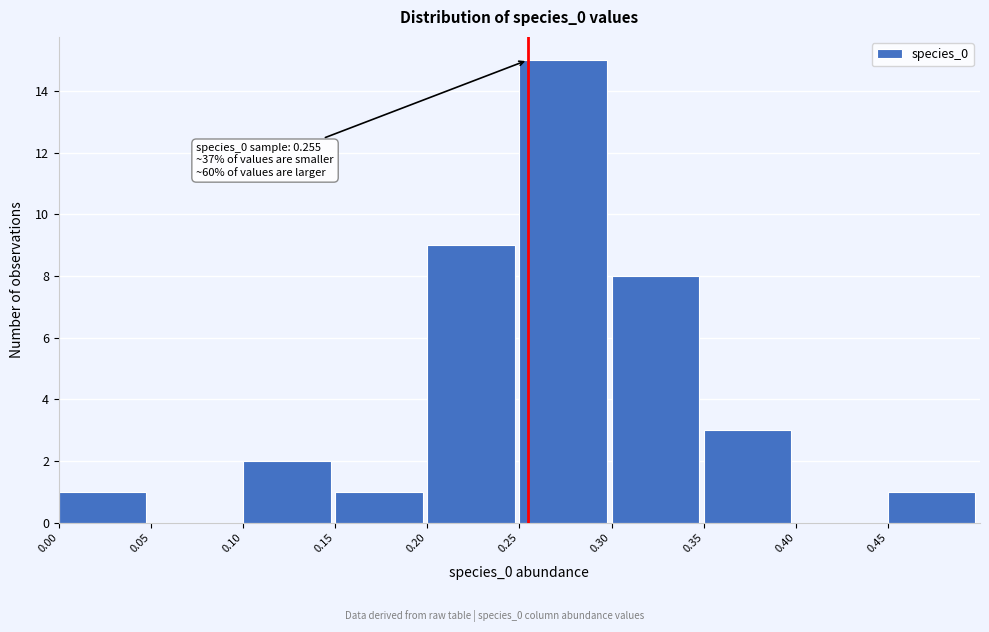

Over which range of the x-axis is the bar tallest?

0.25 to 0.30